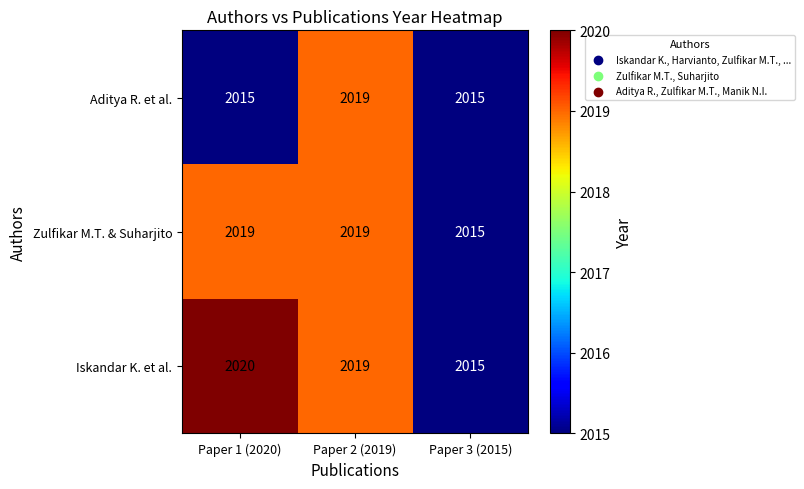

The value of Aditya R. et al. at Paper 2 (2019) is 2019. True or false?

True